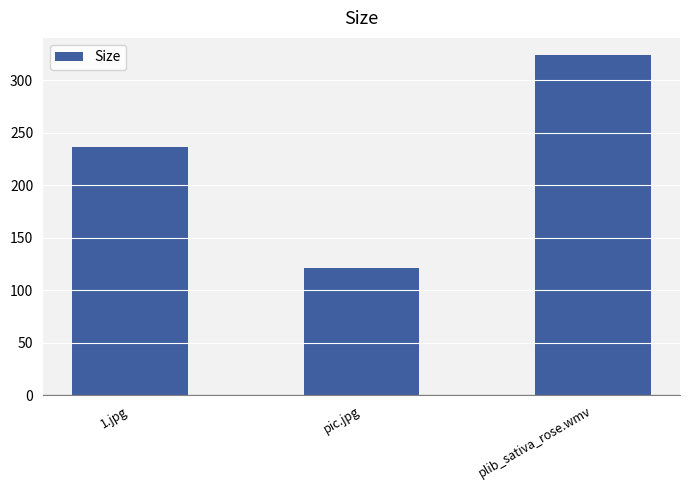

What is the difference between the maximum and second lowest values?

87.6